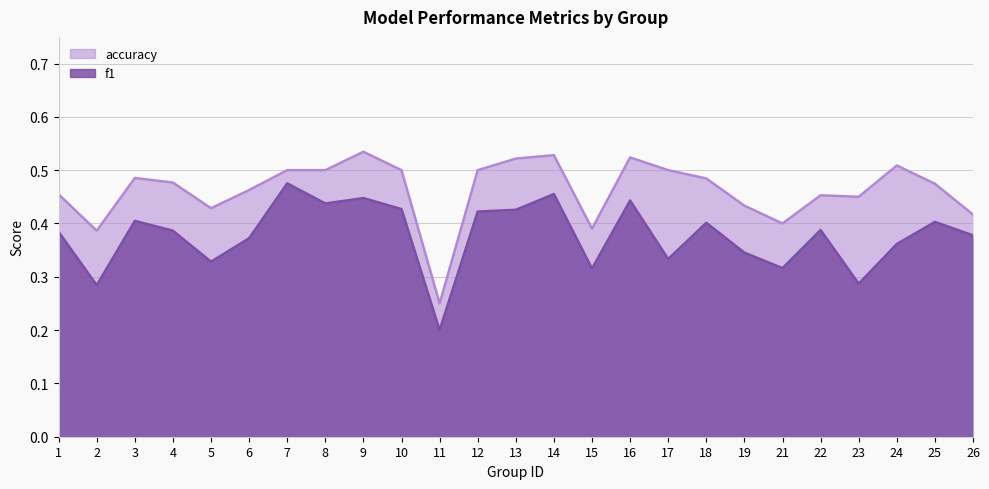

At which category is the sum across all series the highest?

14